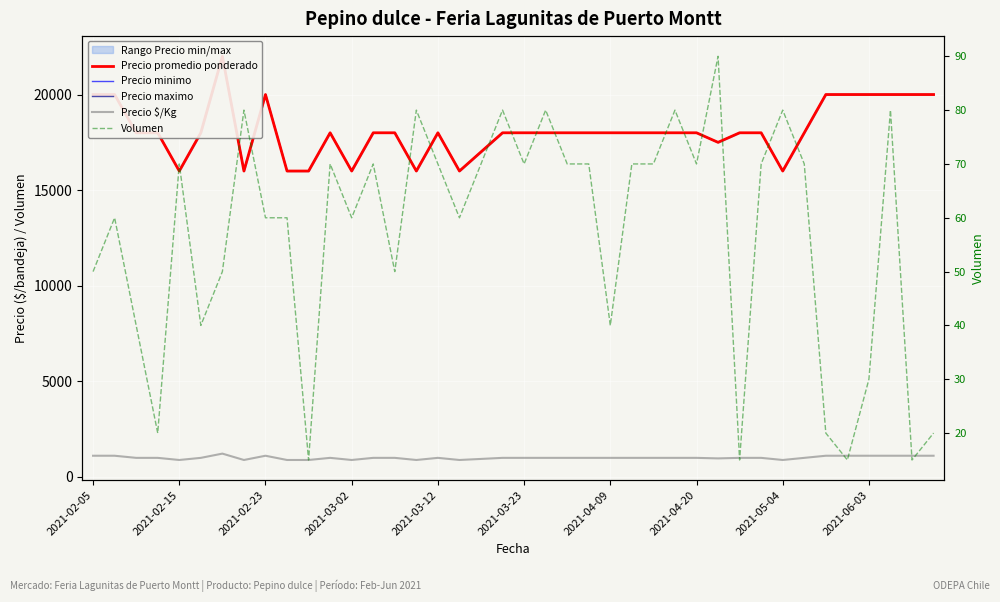

What is the maximum value for Precio $/Kg?

1222